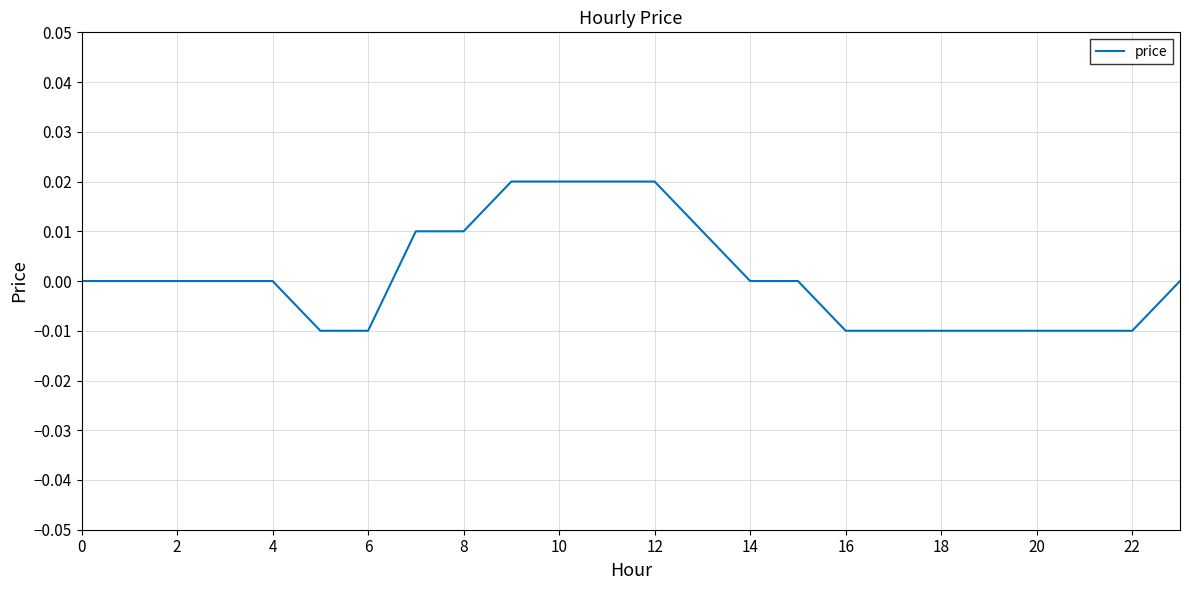

The value at 0 is 0.0. True or false?

True